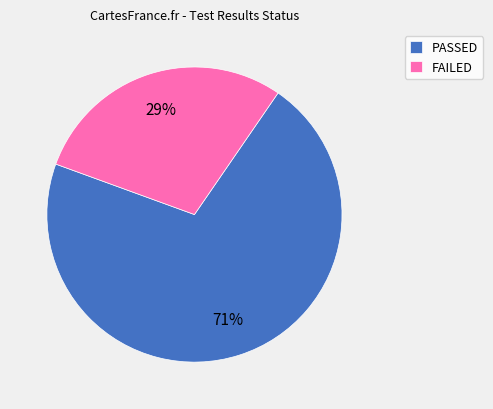

Is FAILED the majority of the pie?

No